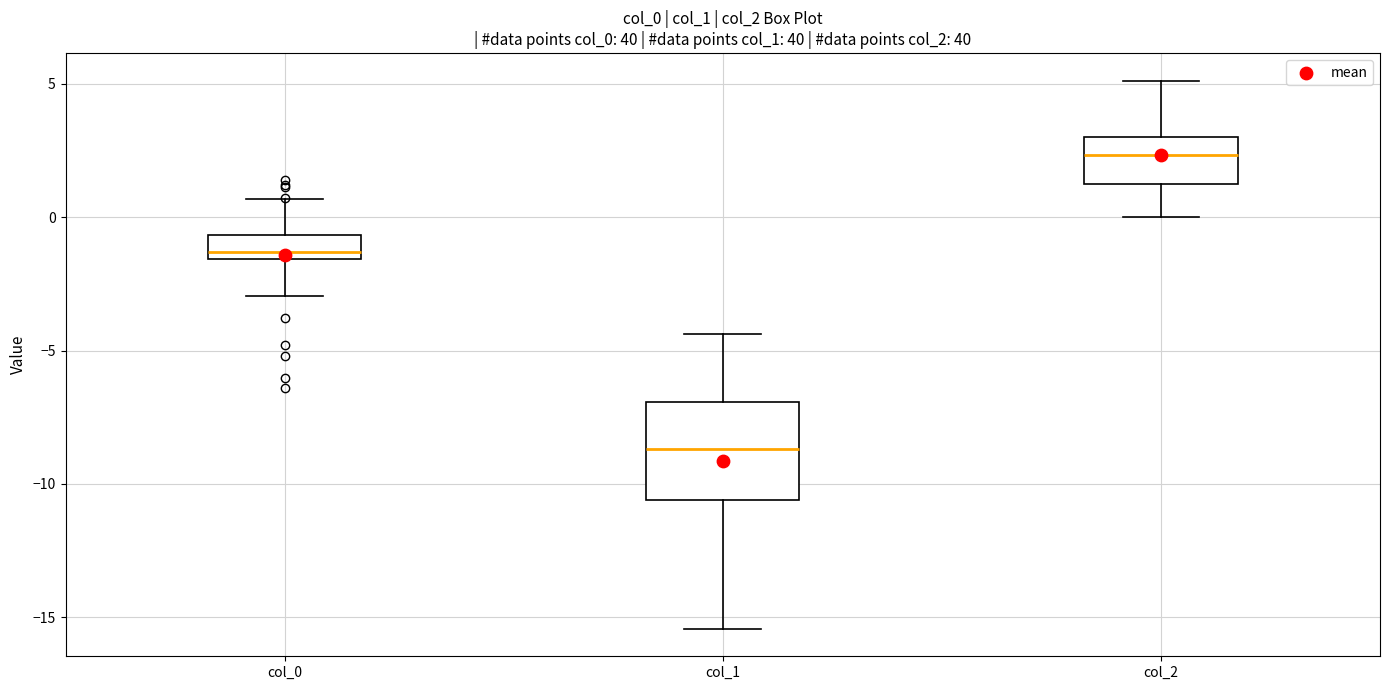

Reading left to right, read every box against the y-axis: the position of its median line, the range the box covers, and the ends of its whiskers. The values are not printed on the chart, so give them approximately, as read against the axis.

col_0: median -1.5 (just above the box's lower edge), box -1.5 to -0.5, whiskers -3.0 to 0.5
col_1: median -8.5, box -10.5 to -7.0, whiskers -15.5 to -4.5
col_2: median 2.5, box 1.5 to 3.0, whiskers 0.0 to 5.0